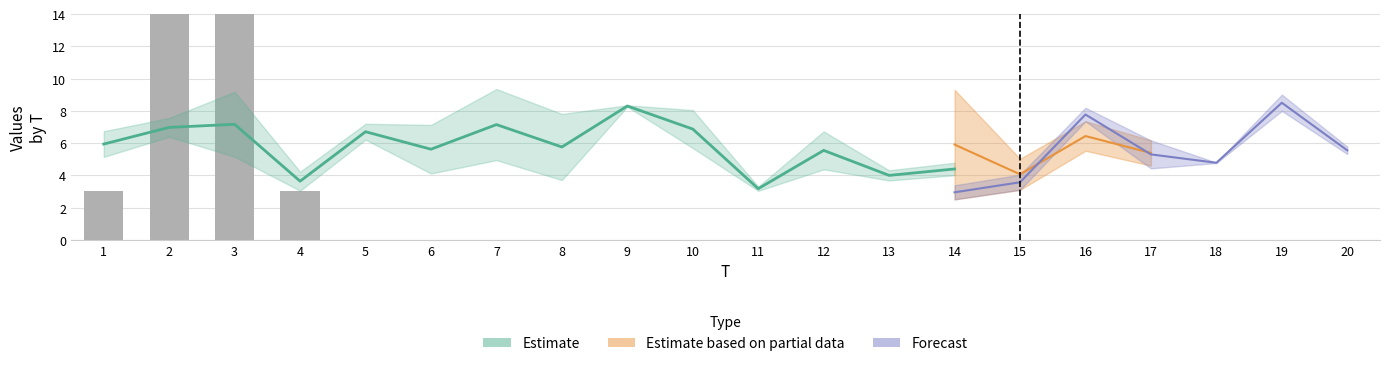

Reading right to left, extract all data points from this chart.

20=0	19=0	18=0	17=0	16=0	15=0	14=0	13=0	12=0	11=0	10=0	9=0	8=0	7=0	6=0	5=0	4=3	3=16	2=85	1=3